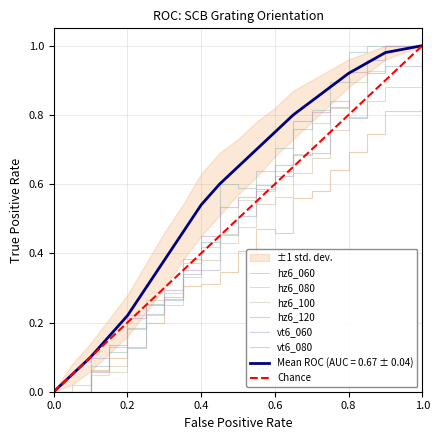

Count the vt6_060 values in the range 1 to 2.

15